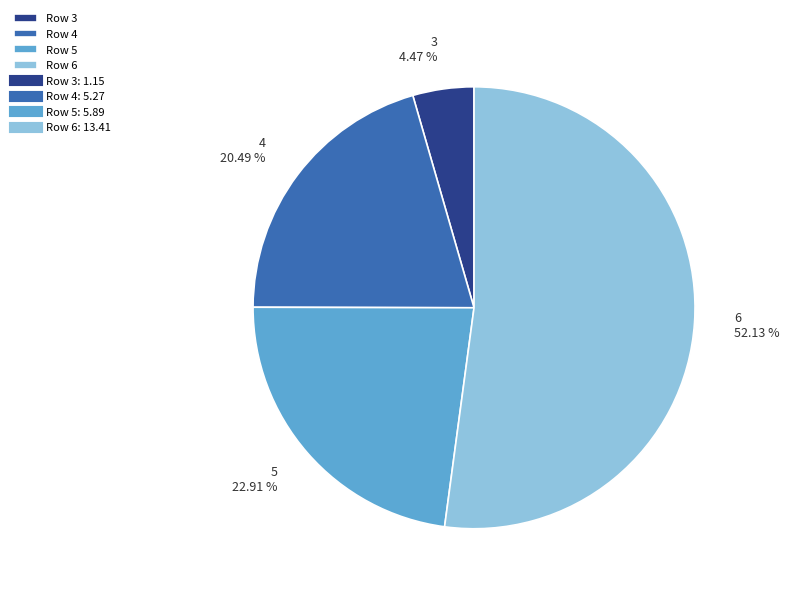

Is there any slice that represents more than half of the pie?

Yes